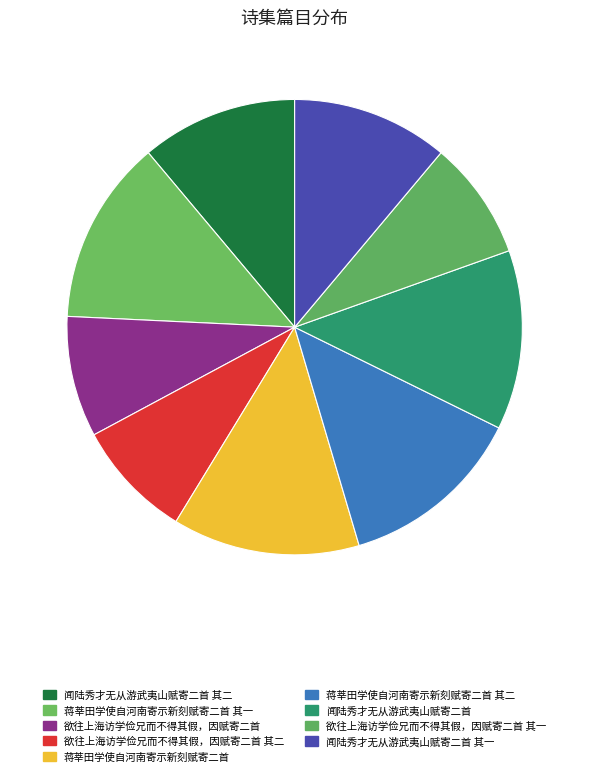

To the nearest percent, what is the average slice percentage?

11%